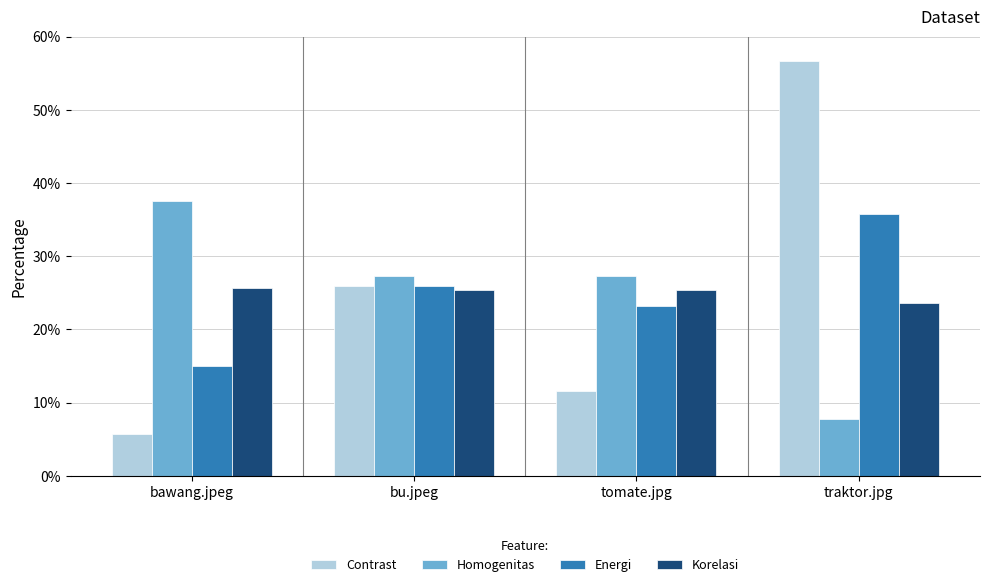

How many series are shown in this chart?

4